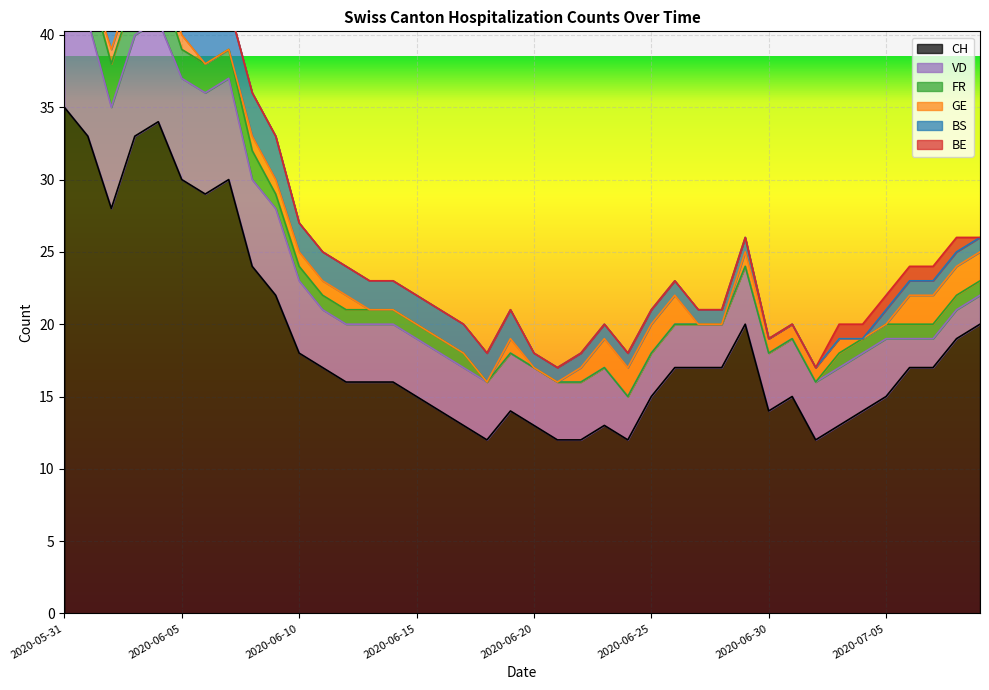

How many values in the FR series are below 1?

15